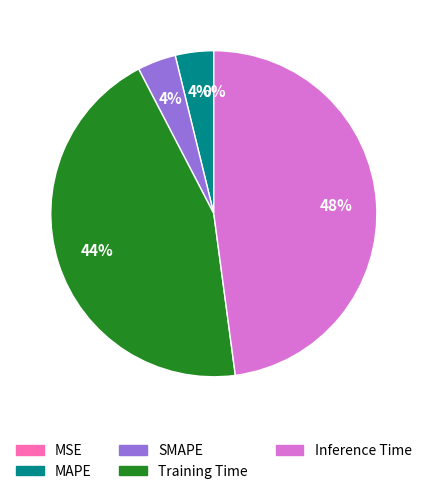

To the nearest percent, what is the average slice percentage?

20%